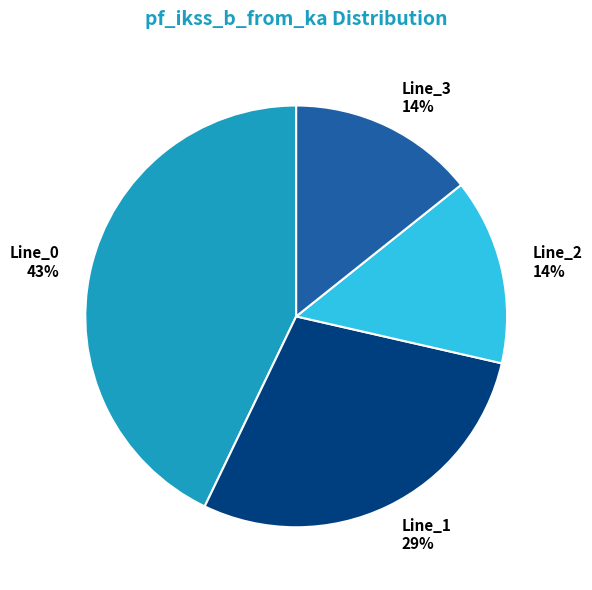

Do Line_0 43% and Line_2 14% together represent more than half of the pie?

Yes